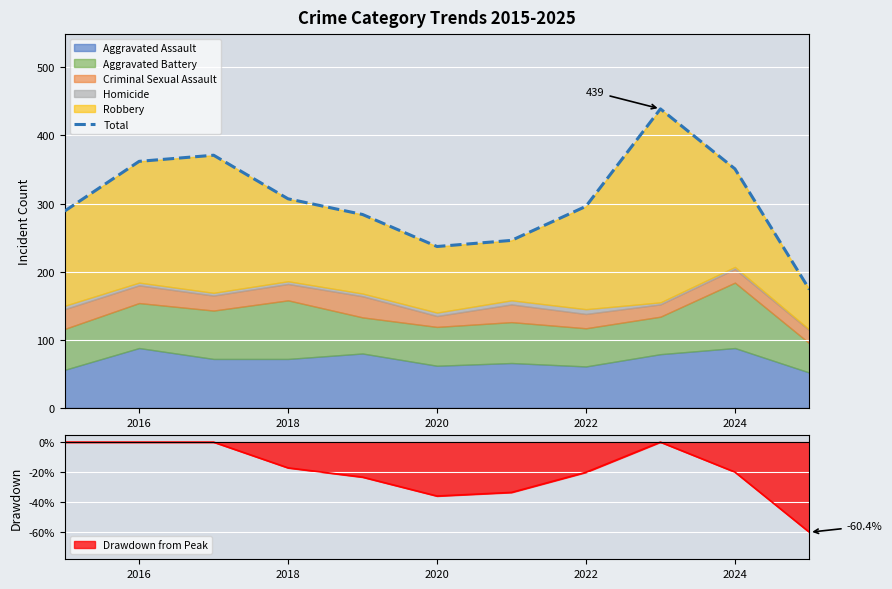

What is the minimum value shown in the chart?

174